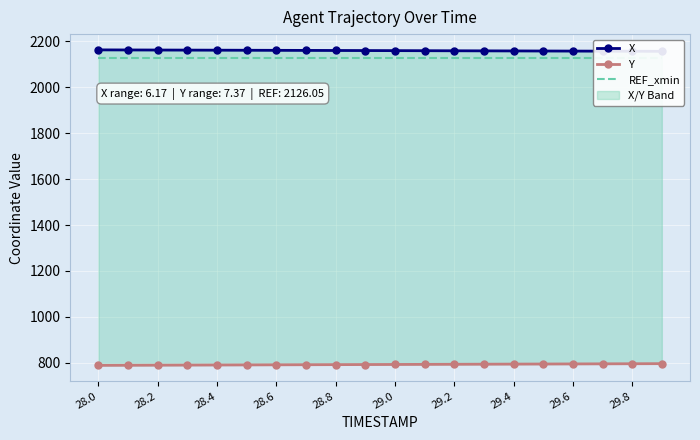

Is it true that Y equals 1183.8 at 28.6?

False